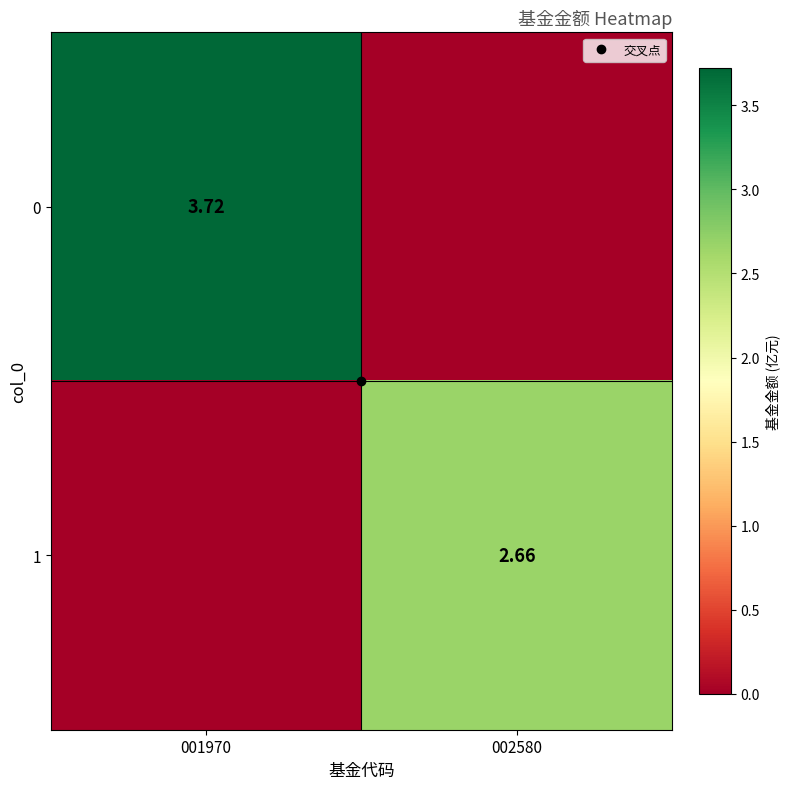

What is the difference between the highest and lowest values at 002580?

2.7